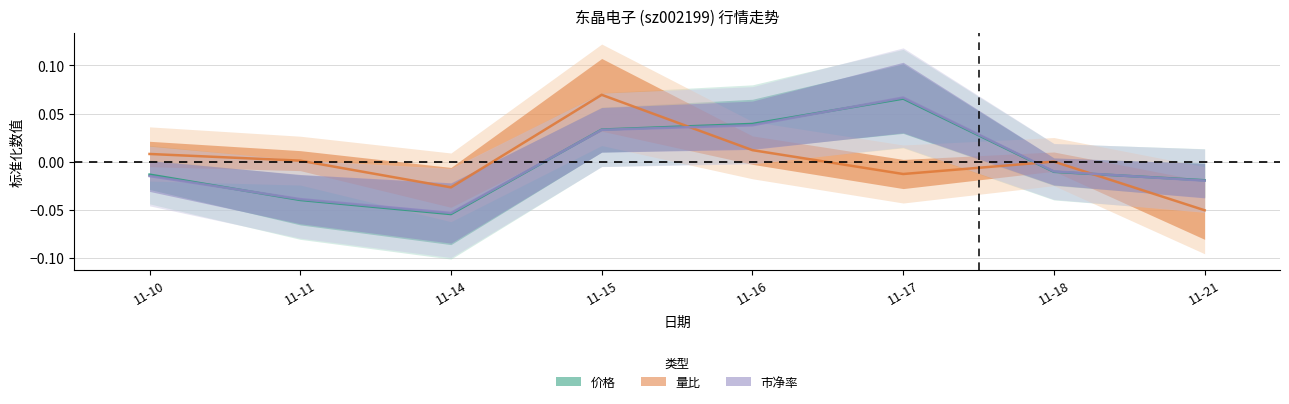

What is the greatest value displayed?

0.1